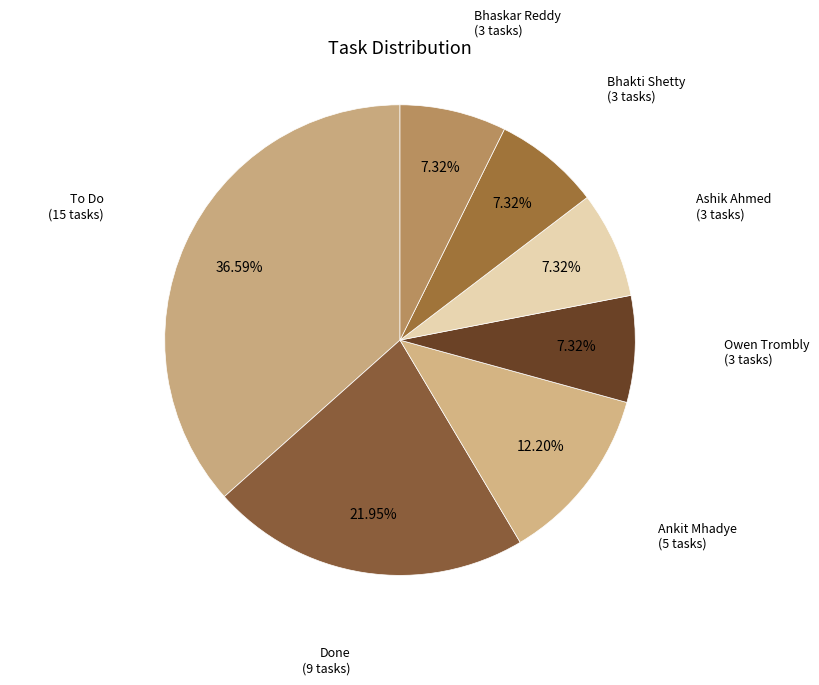

To the nearest percent, what is the difference between the largest and smallest slice percentages?

29%